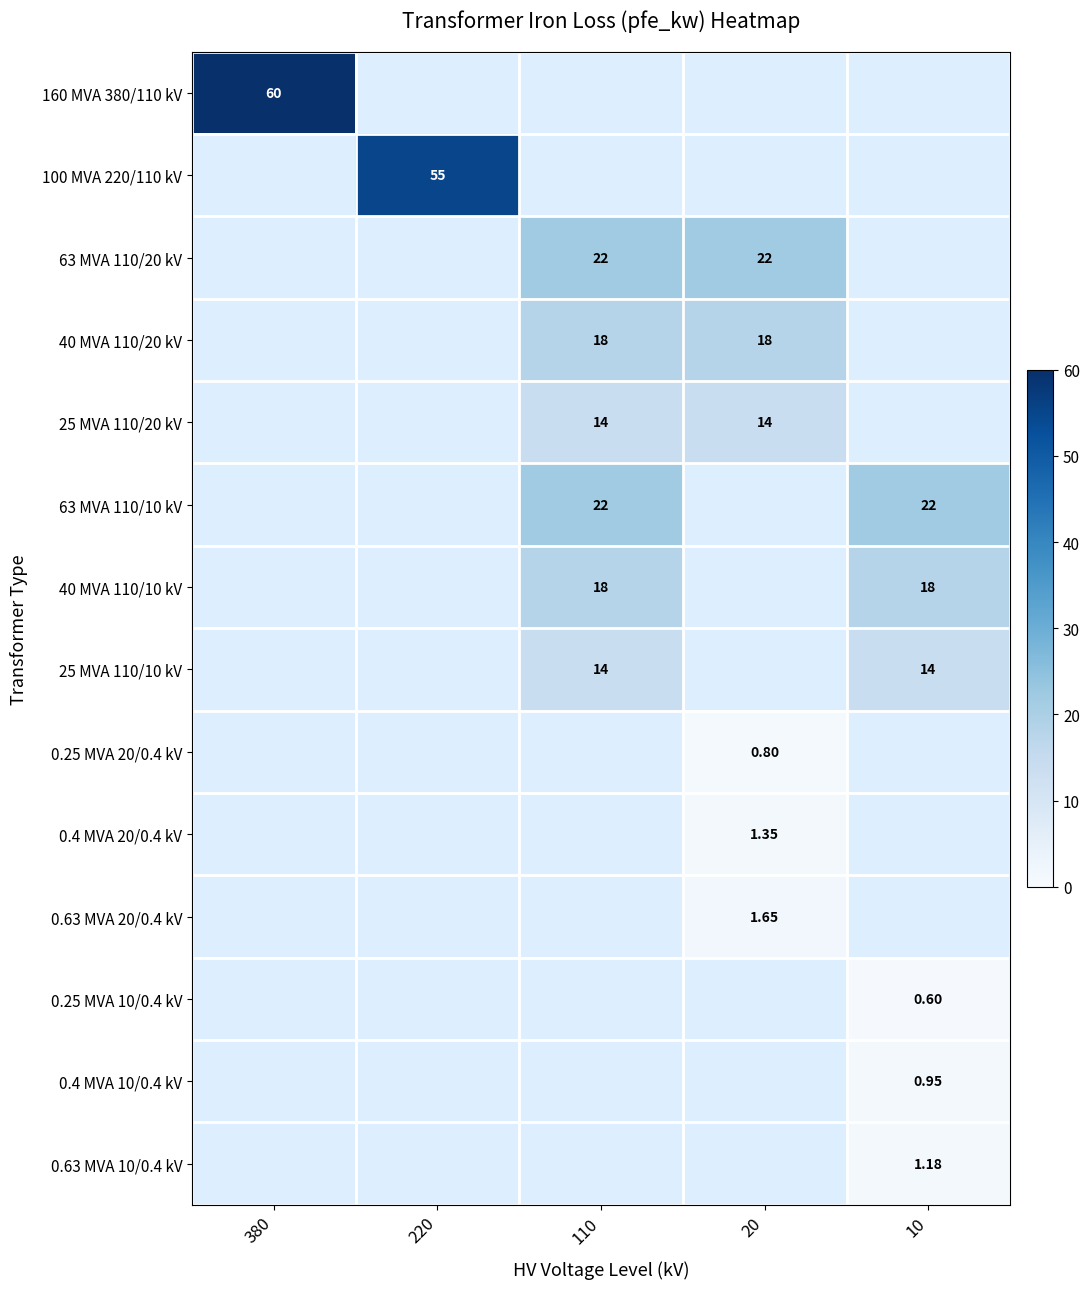

What is the maximum value shown in the chart?

60.0